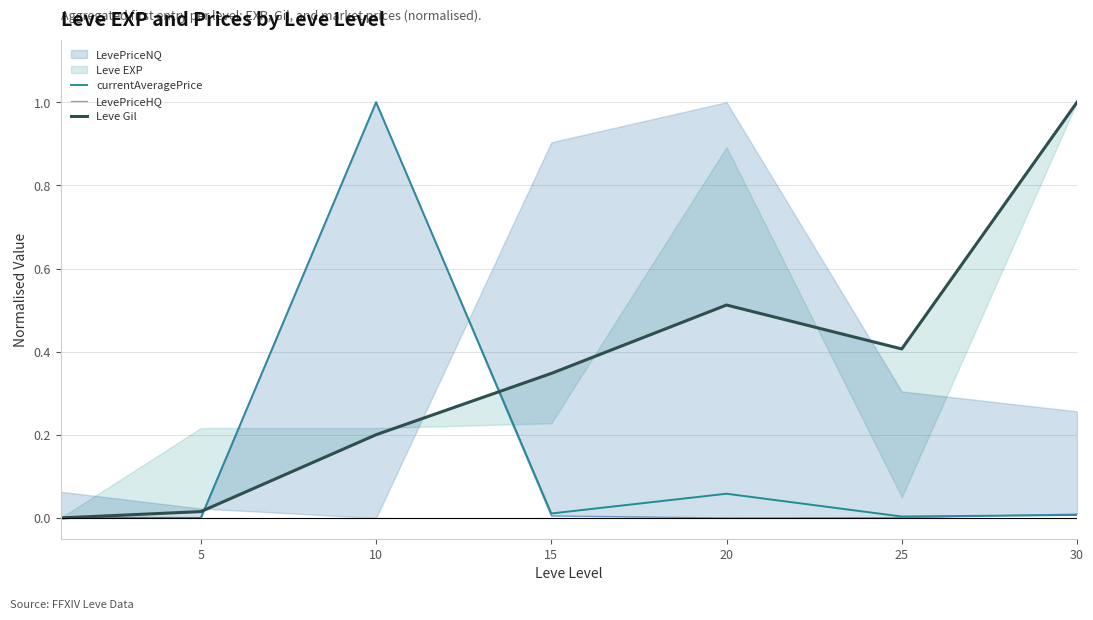

Is it true that currentAveragePrice equals 0.7 at 10?

False